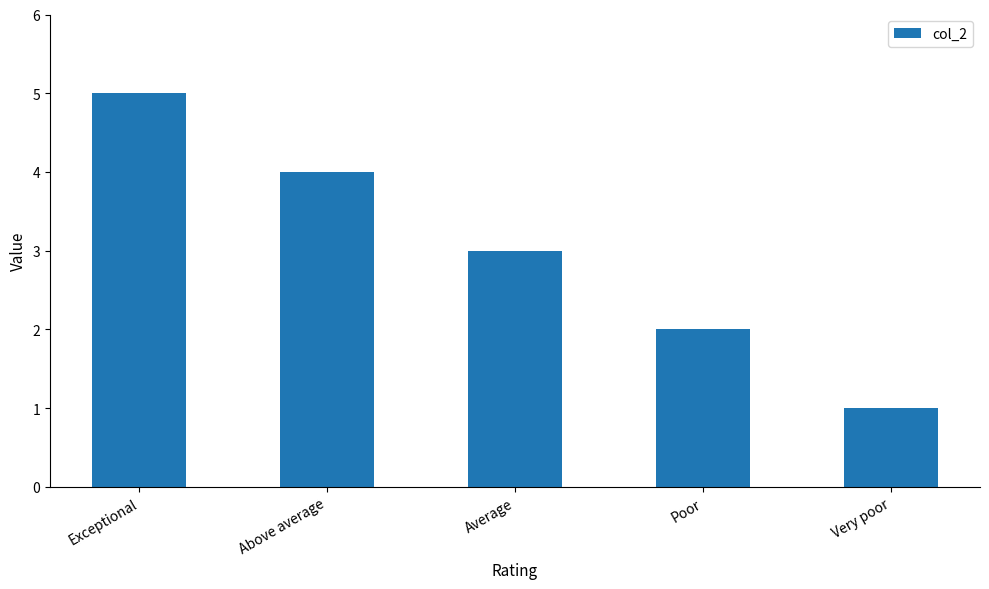

What is the sum of the values at Above average and Exceptional?

9